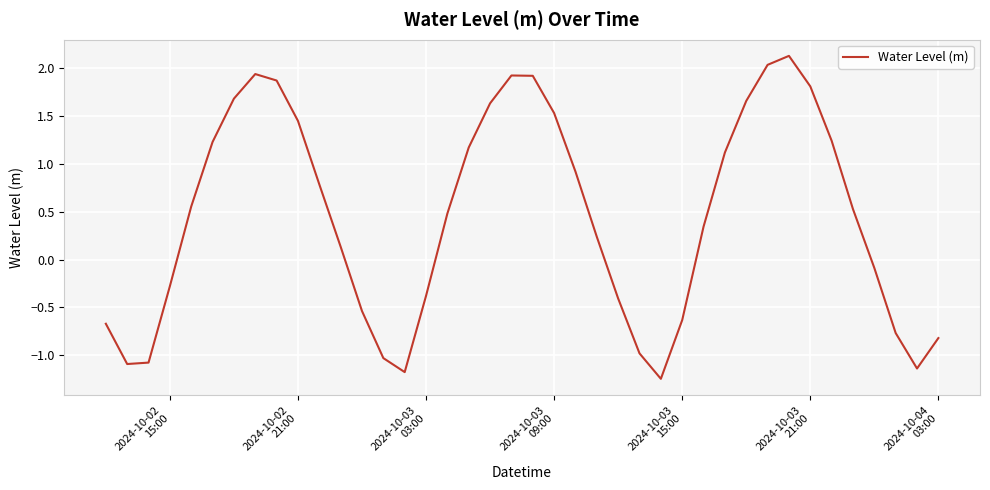

What is the greatest value displayed?

2.1